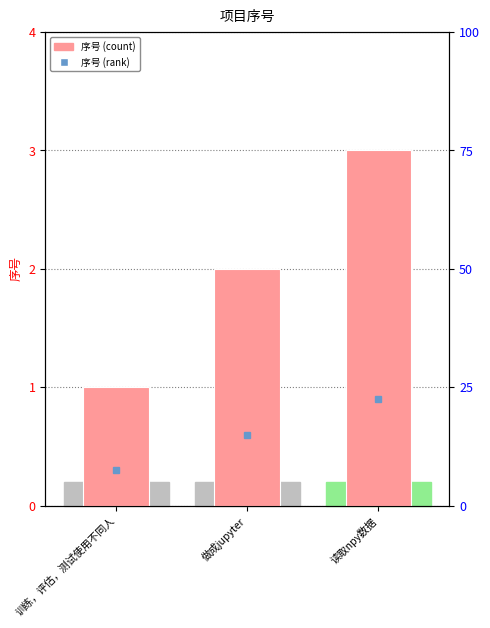

What is the greatest value displayed?

3